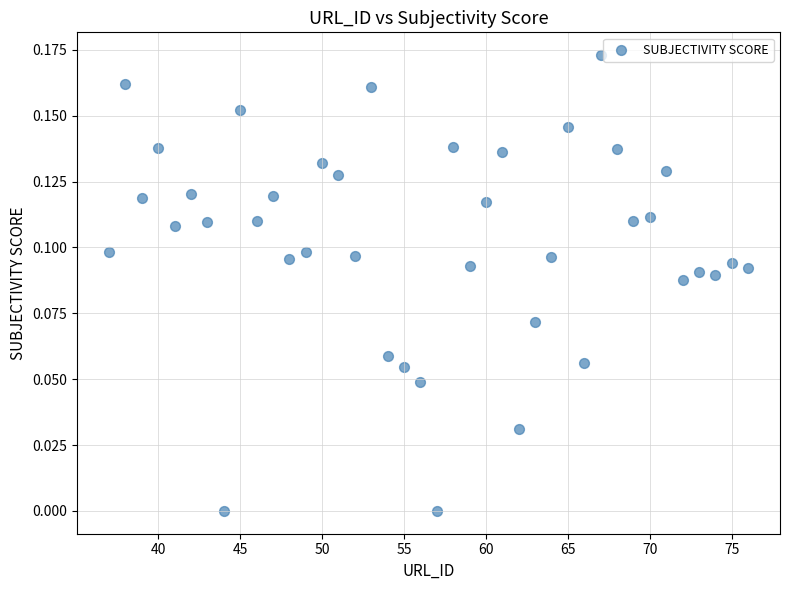

What is the range of X values (max minus min)?

39.0